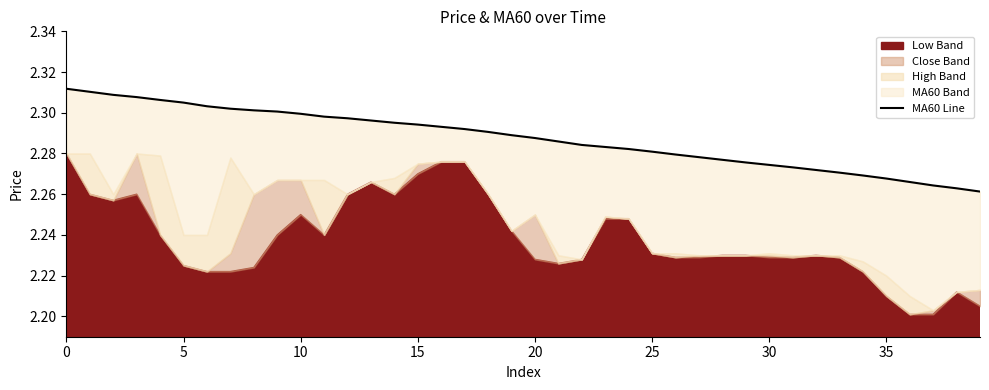

Is it true that the value at 5 is 2.3?

True